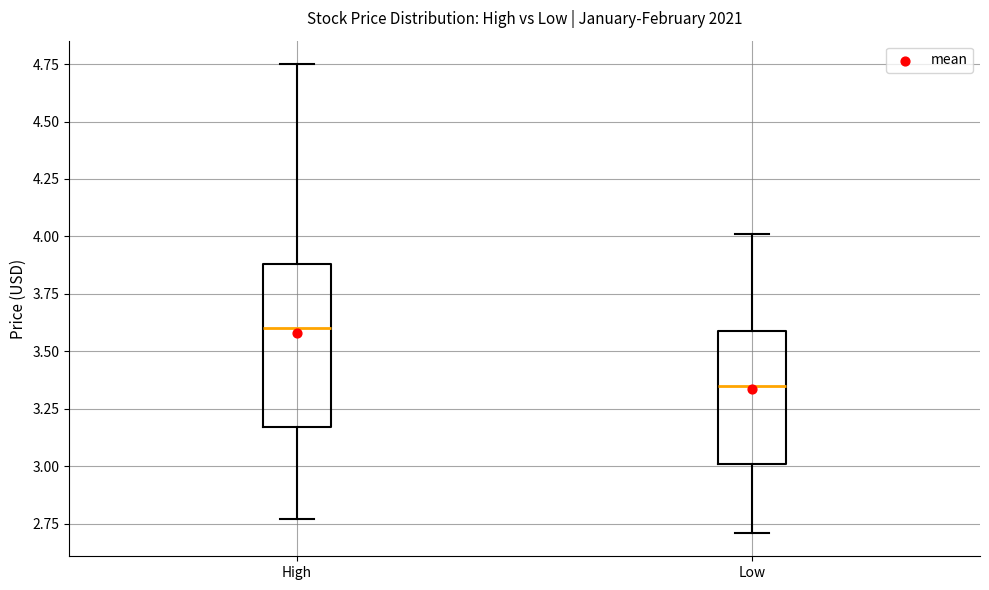

Where is the upper edge of the box for High on the y-axis? The values are not printed on the chart, so give them approximately, as read against the axis.

3.90